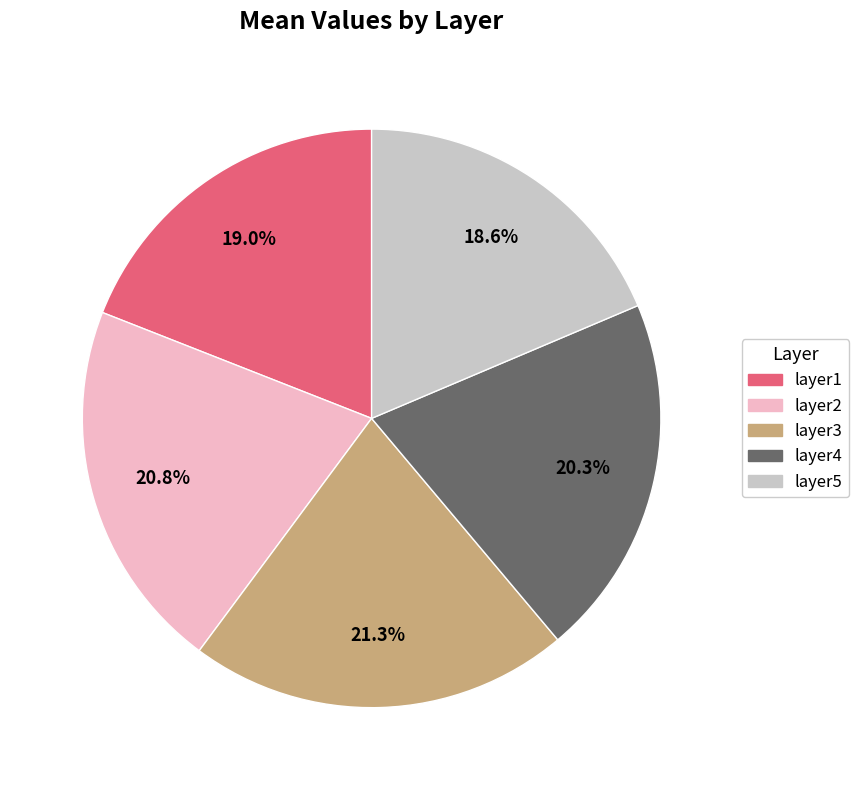

Does layer1 represent more than half of the total?

No